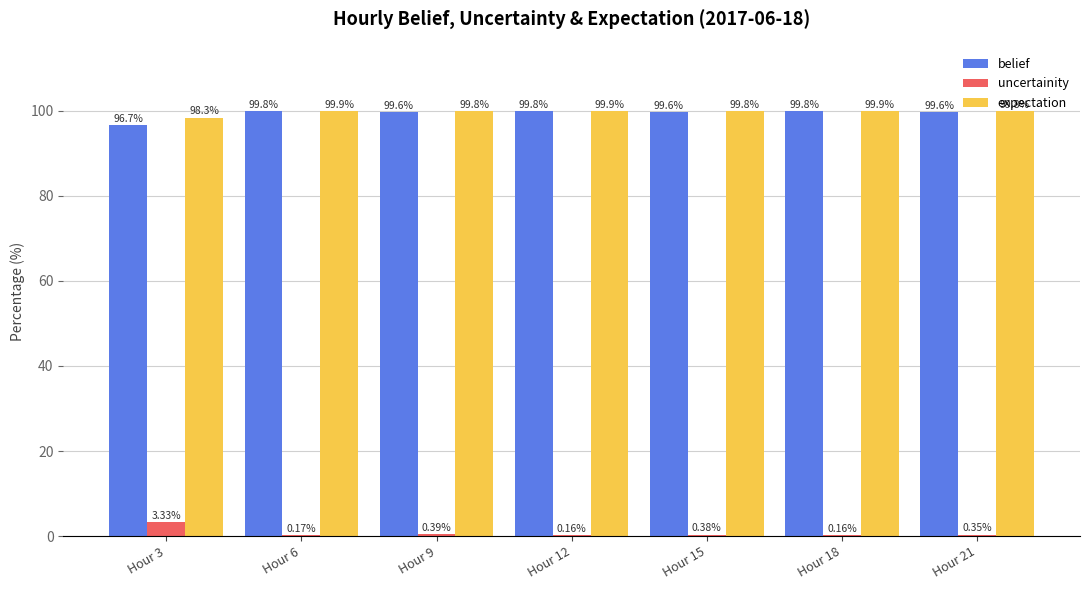

At which label does uncertainity reach its peak?

Hour 3